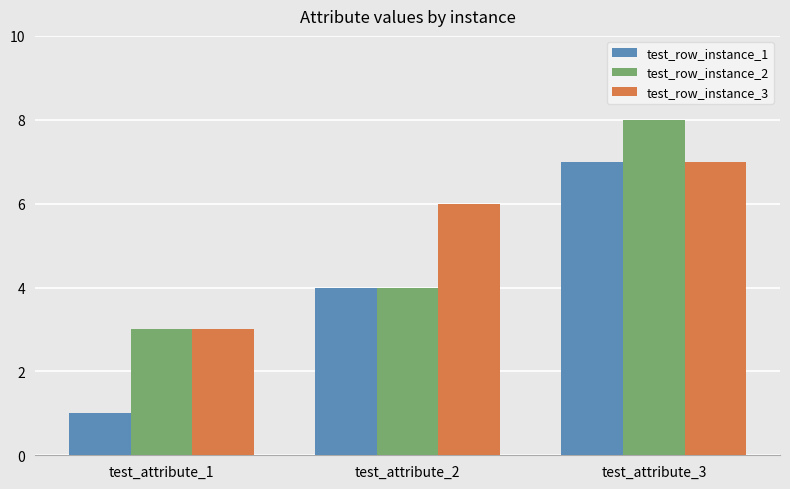

At which label does test_row_instance_3 reach its minimum?

test_attribute_1